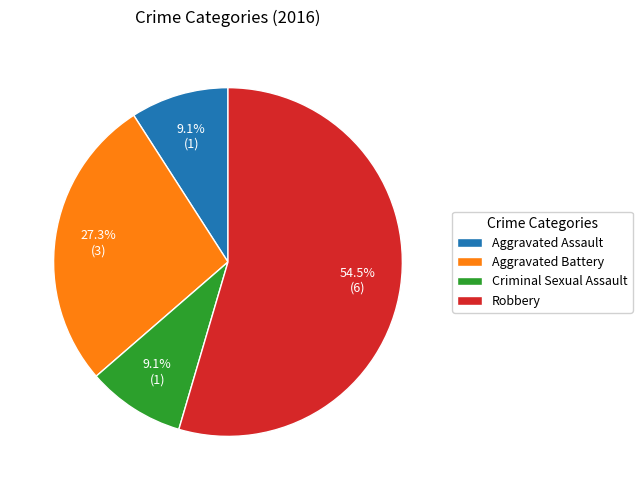

What is the largest slice in the pie chart?

Robbery